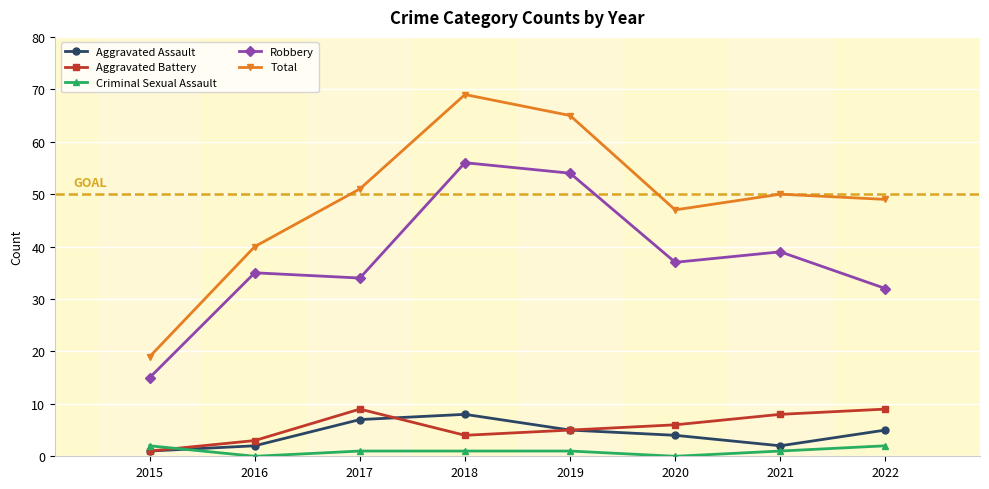

Rank the series at 2016 from lowest to highest value.

Criminal Sexual Assault, Aggravated Assault, Aggravated Battery, Robbery, Total